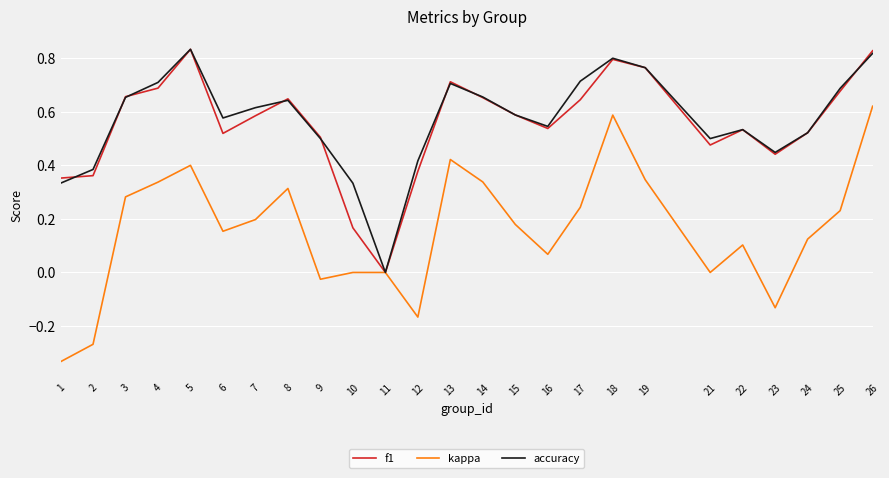

At which label is accuracy closest to 0?

11